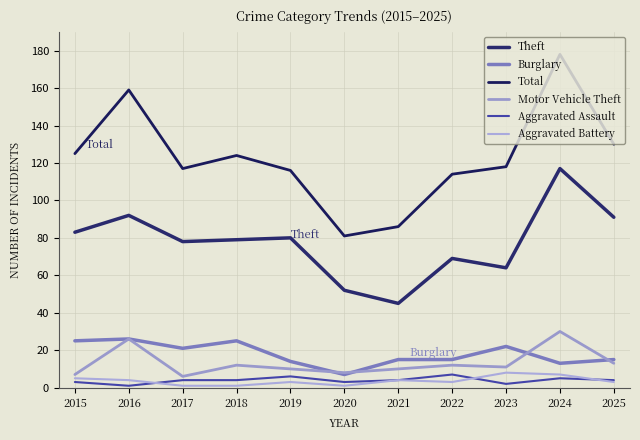

At which category is the sum across all series the highest?

2024